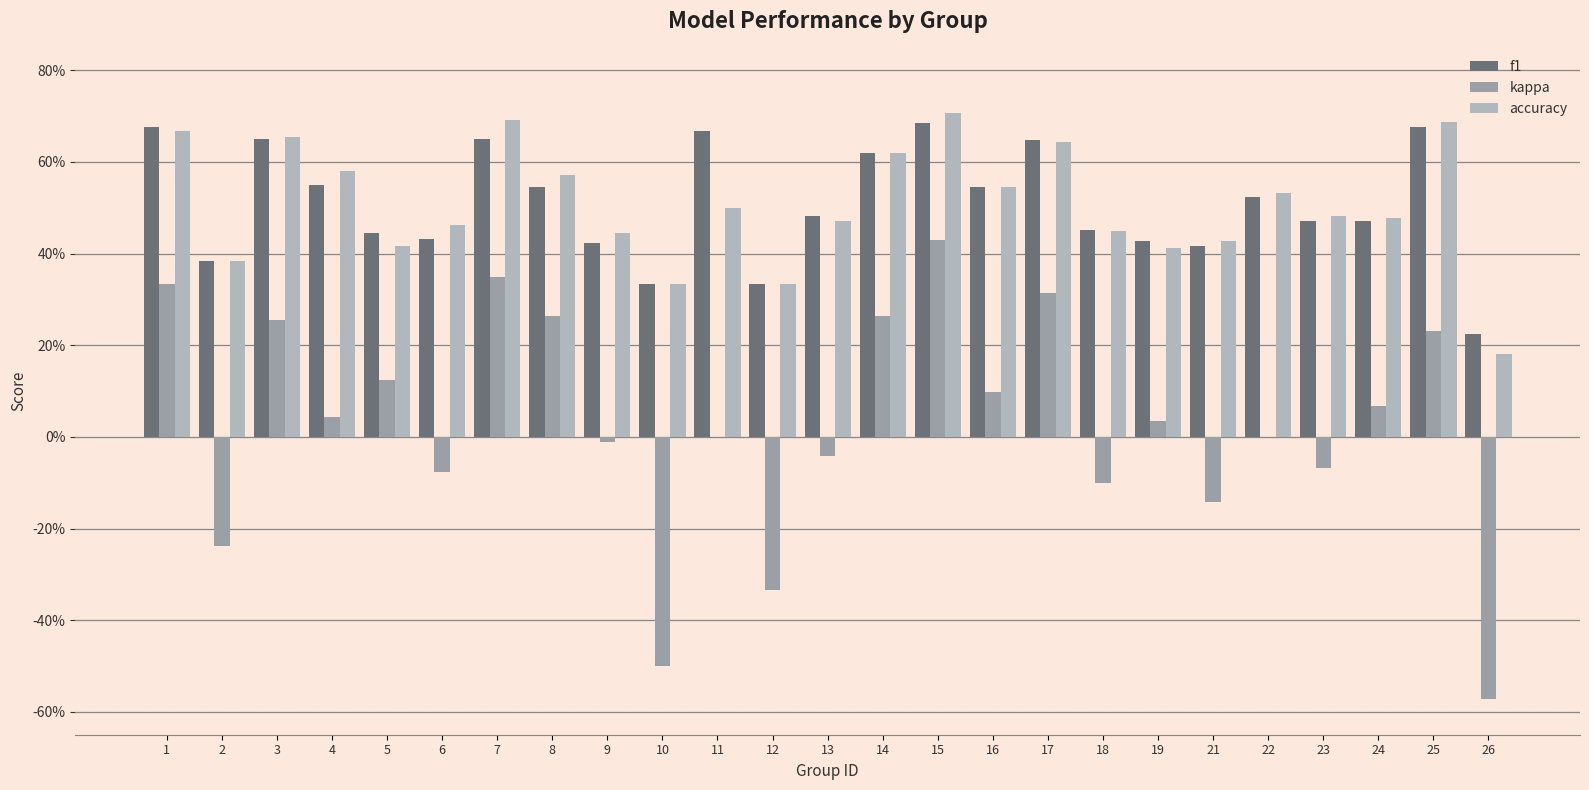

True or false: kappa has a value of -0.1 at 12.

False